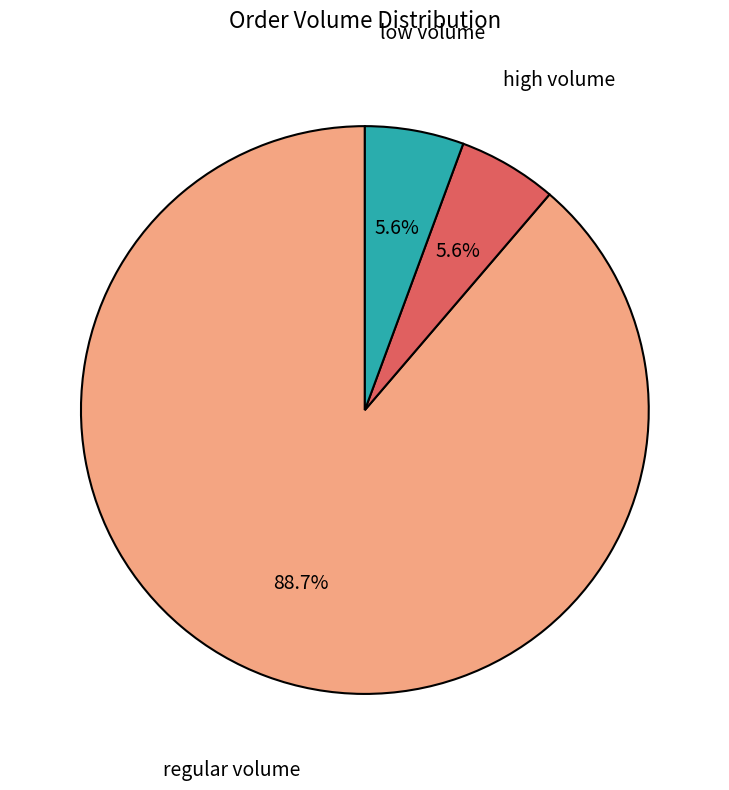

Does any single category account for the majority?

Yes